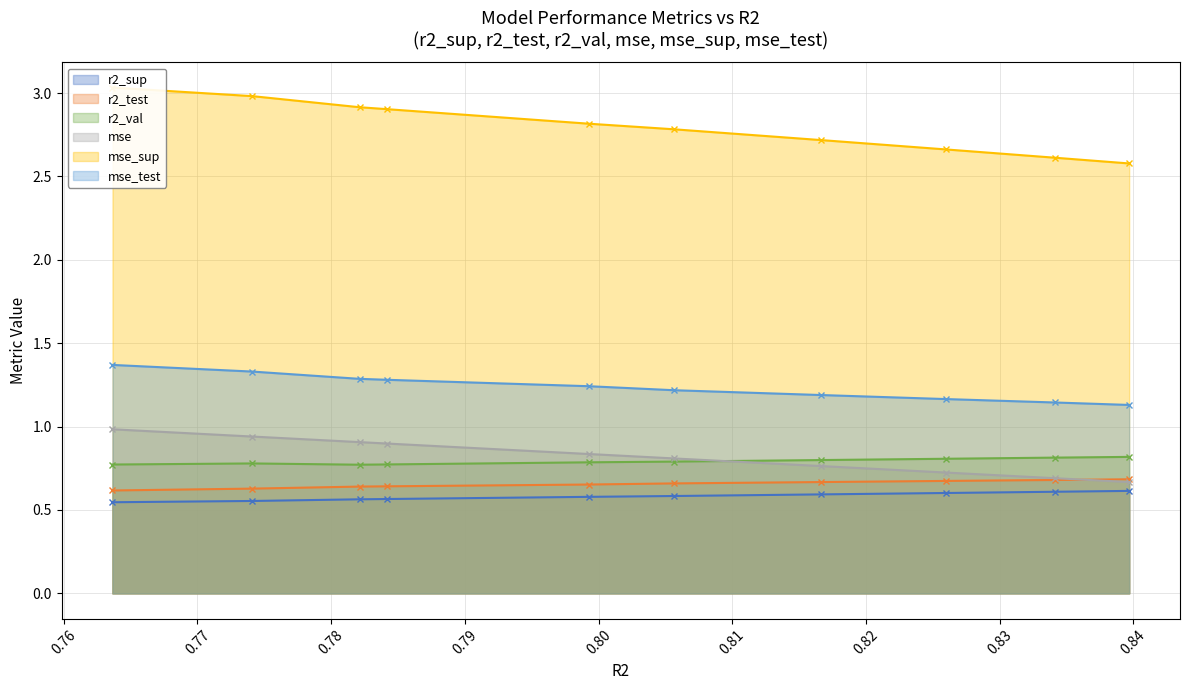

True or false: r2_sup and r2_val intersect in this chart.

False